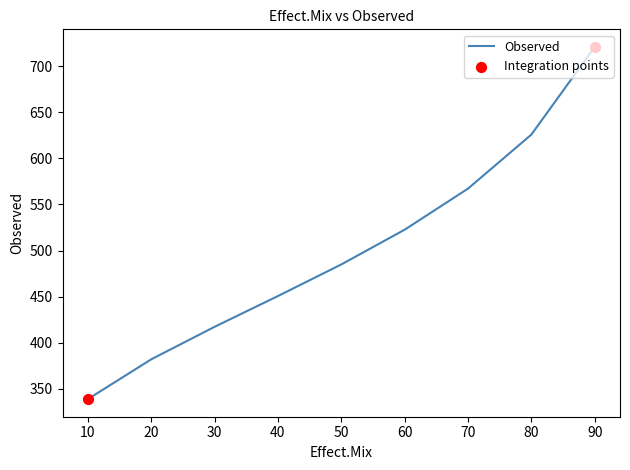

Which has a higher value, 40 or 70?

70